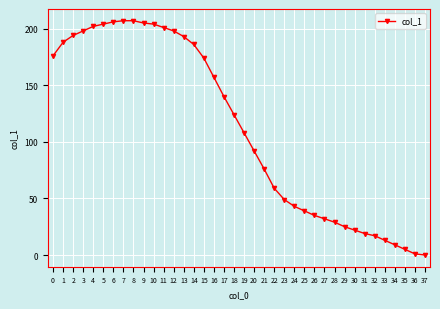

What is the sum of the values at 7 and 30?

229